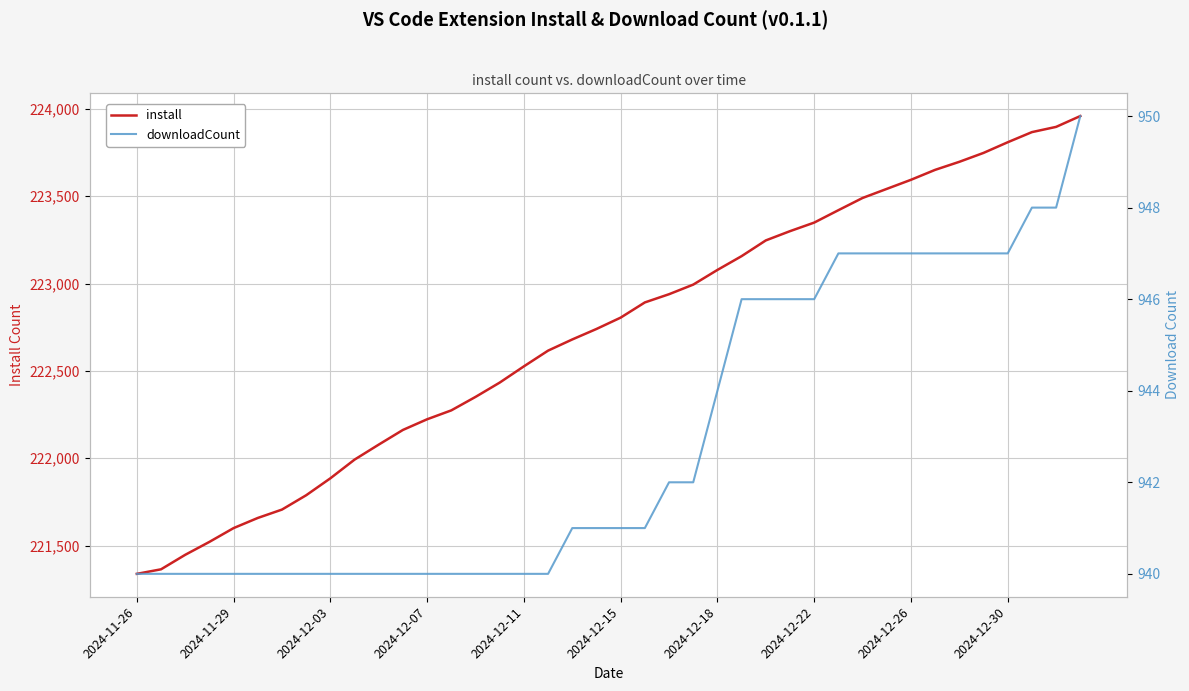

Is this an area chart (filled region under the line)?

No